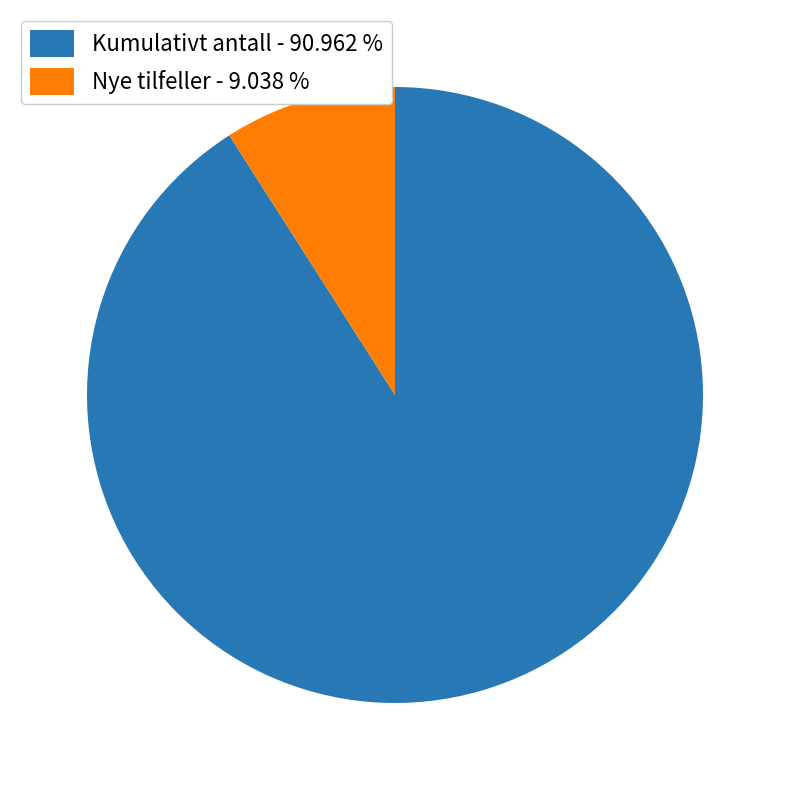

Which slice is the largest?

Kumulativt antall - 90.962 %